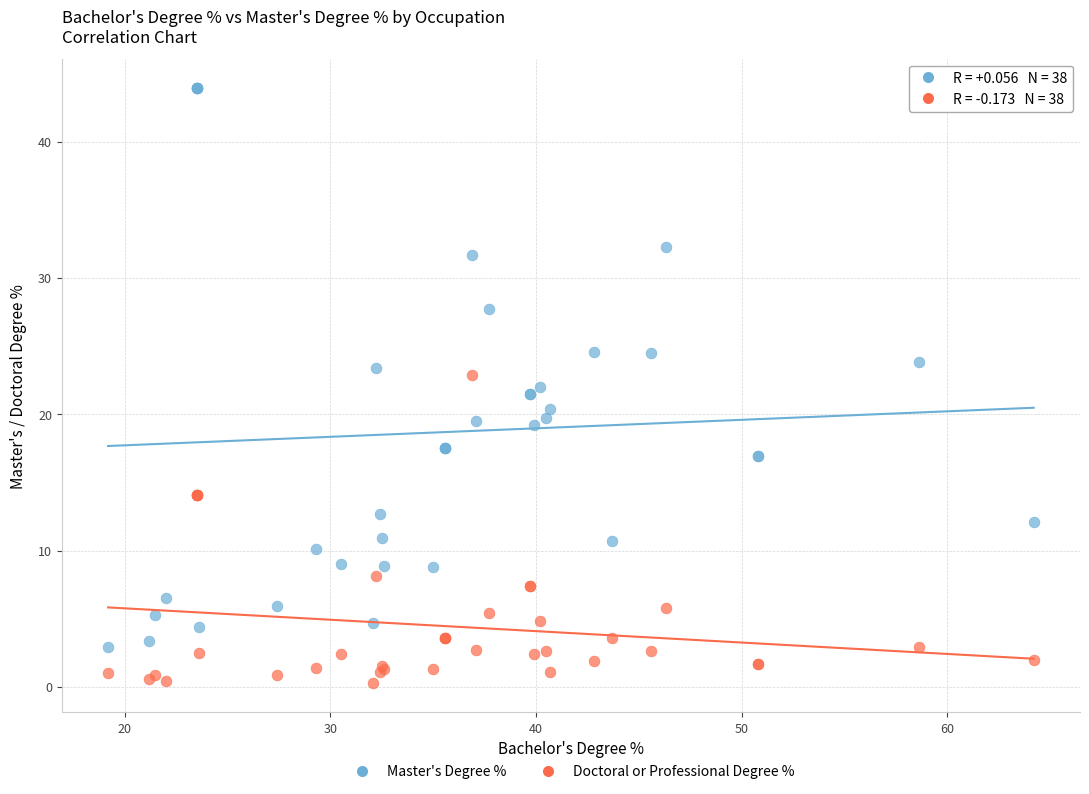

Which series reaches the maximum Y coordinate?

Master's Degree %